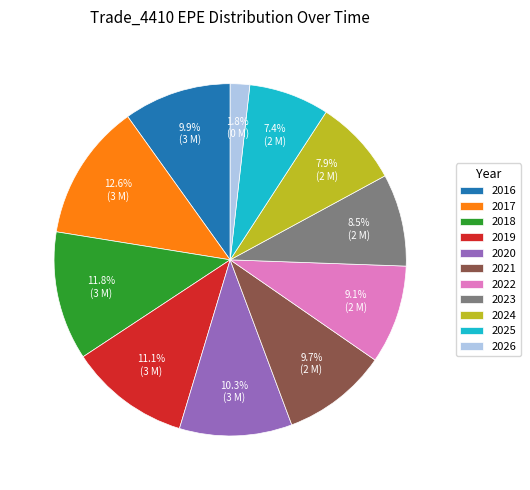

How much of the chart is everything except 2017?

87.4%